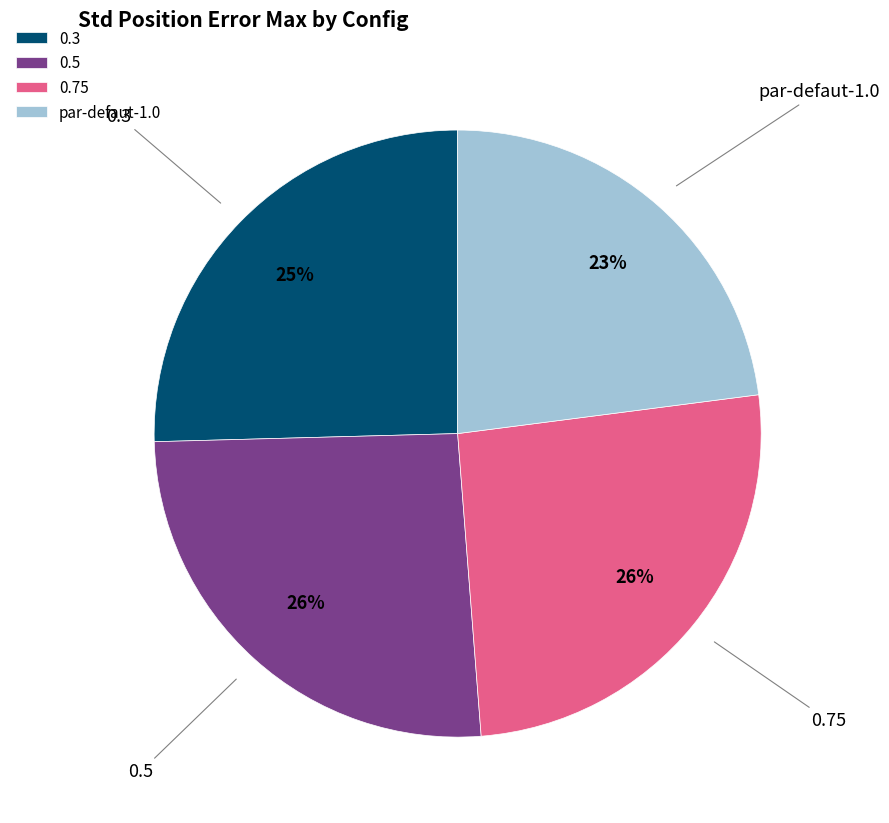

Between 0.75 and par-defaut-1.0, which is larger?

0.75